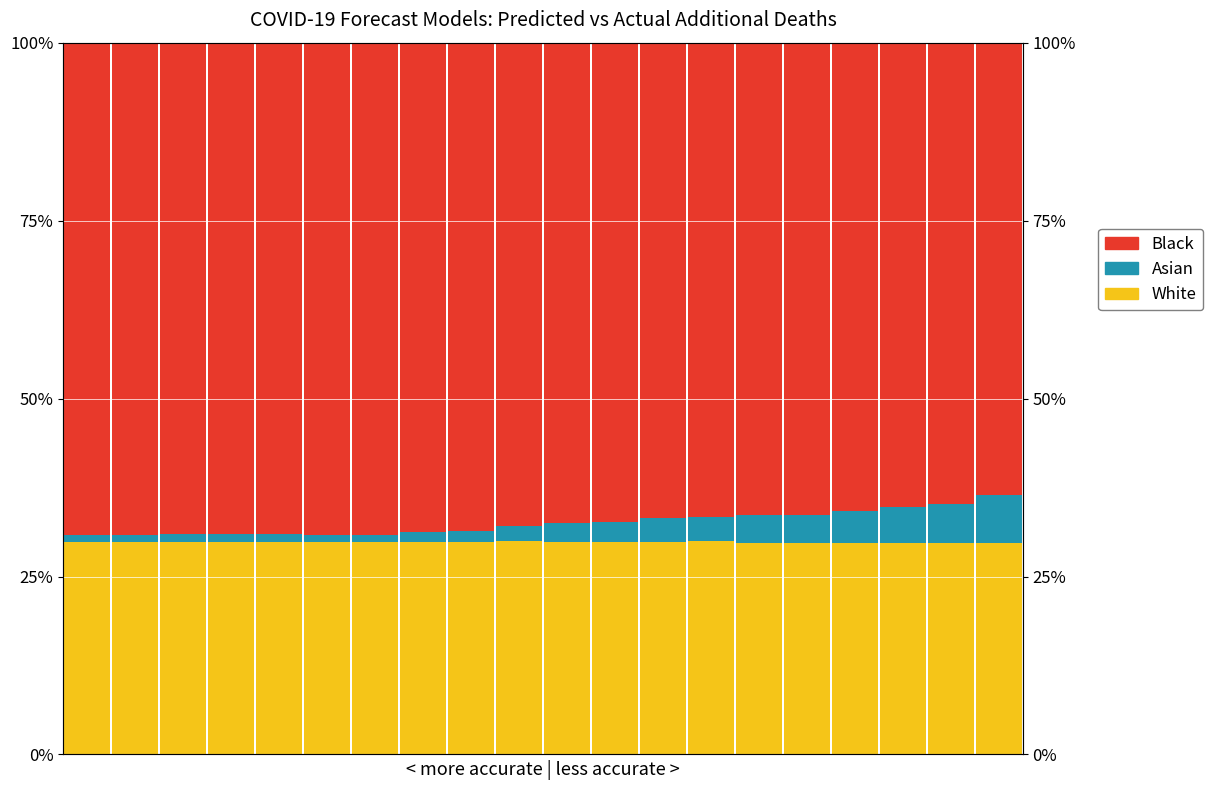

Rank the series at 13 from lowest to highest value.

Asian, White, Black